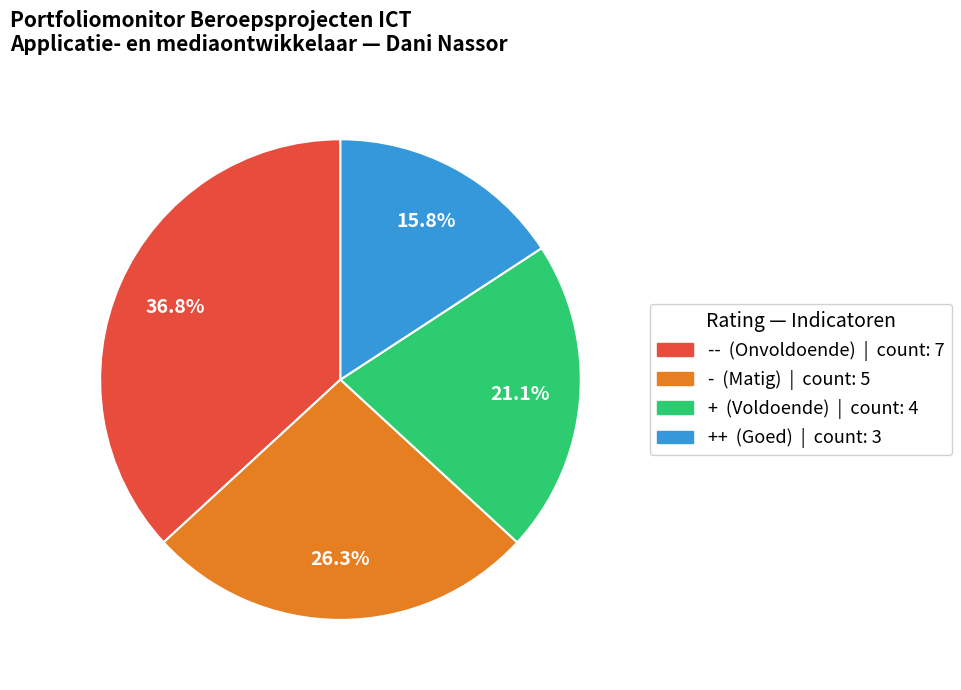

Does any single category account for the majority?

No